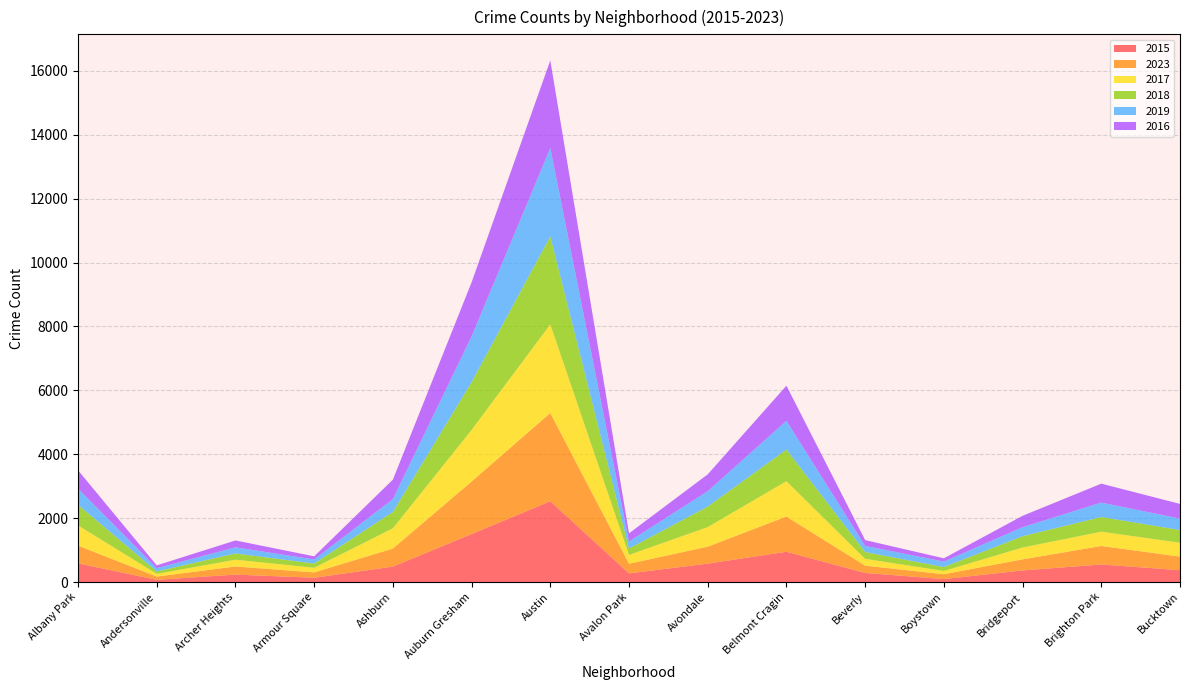

Reading left to right, extract all data points from this chart.

2015: Albany Park=584	Andersonville=70	Archer Heights=233	Armour Square=134	Ashburn=483	Auburn Gresham=1503	Austin=2529	Avalon Park=271	Avondale=577	Belmont Cragin=948	Beverly=285	Boystown=93	Bridgeport=363	Brighton Park=550	Bucktown=371
2023: Albany Park=556	Andersonville=102	Archer Heights=254	Armour Square=168	Ashburn=566	Auburn Gresham=1644	Austin=2763	Avalon Park=302	Avondale=530	Belmont Cragin=1103	Beverly=227	Boystown=152	Bridgeport=348	Brighton Park=579	Bucktown=425
2017: Albany Park=634	Andersonville=84	Archer Heights=212	Armour Square=145	Ashburn=634	Auburn Gresham=1616	Austin=2774	Avalon Park=276	Avondale=614	Belmont Cragin=1106	Beverly=214	Boystown=102	Bridgeport=370	Brighton Park=447	Bucktown=435
2018: Albany Park=647	Andersonville=78	Archer Heights=196	Armour Square=132	Ashburn=512	Auburn Gresham=1496	Austin=2757	Avalon Park=199	Avondale=642	Belmont Cragin=990	Beverly=214	Boystown=121	Bridgeport=354	Brighton Park=460	Bucktown=397
2019: Albany Park=506	Andersonville=100	Archer Heights=192	Armour Square=127	Ashburn=401	Auburn Gresham=1431	Austin=2765	Avalon Park=221	Avondale=482	Belmont Cragin=899	Beverly=190	Boystown=173	Bridgeport=283	Brighton Park=452	Bucktown=357
2016: Albany Park=572	Andersonville=88	Archer Heights=215	Armour Square=99	Ashburn=610	Auburn Gresham=1692	Austin=2741	Avalon Park=256	Avondale=526	Belmont Cragin=1101	Beverly=183	Boystown=102	Bridgeport=355	Brighton Park=592	Bucktown=461